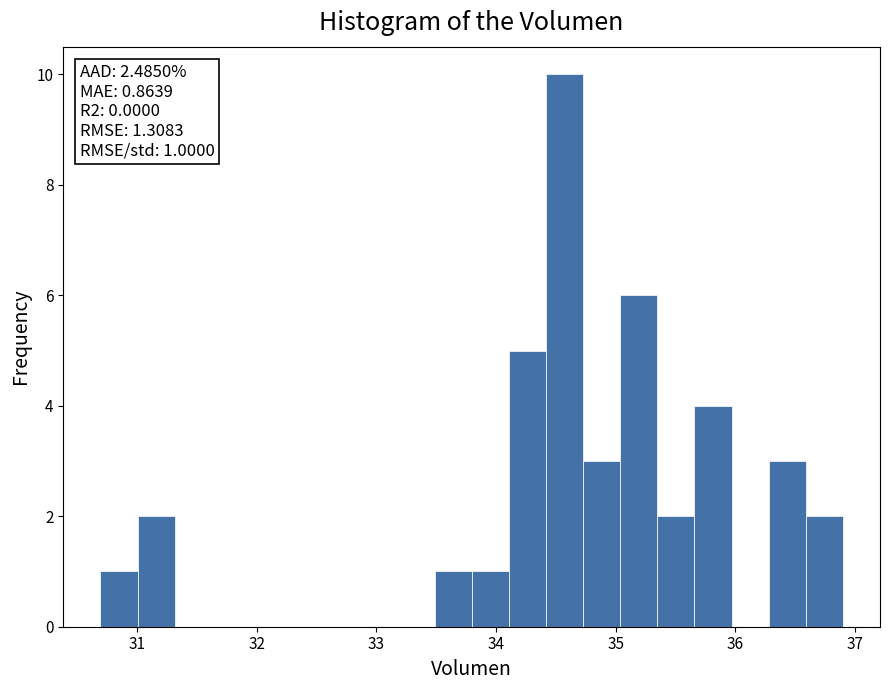

Around what value on the x-axis is the tallest bar? Give the approximate position of its centre, as read against the axis.

34.6